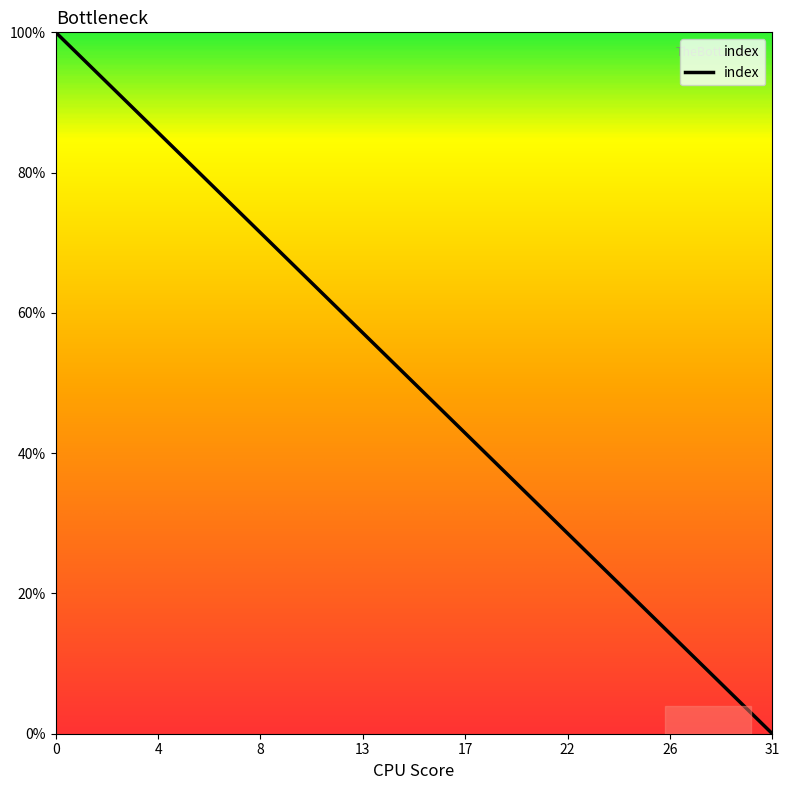

What is the maximum value shown in the chart?

100.0